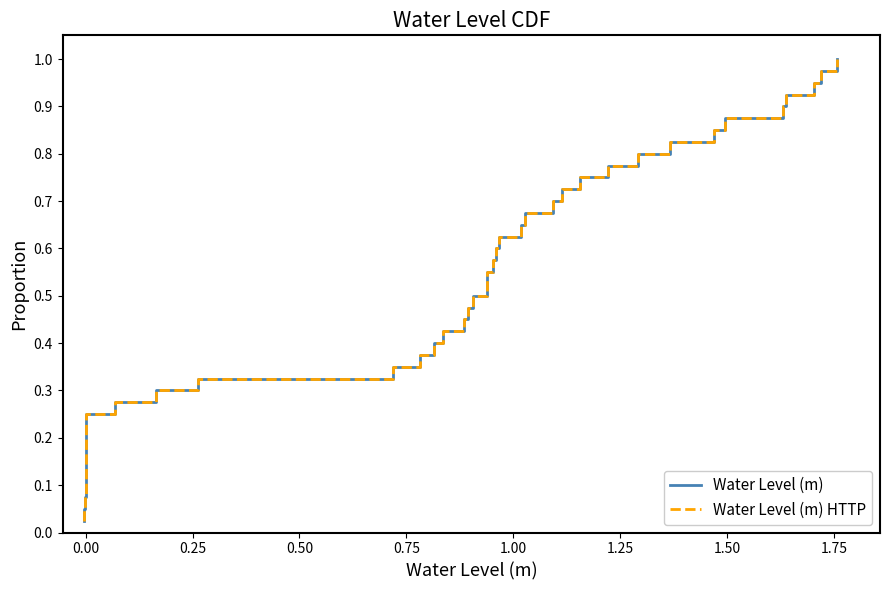

Is this an area chart (filled region under the line)?

No